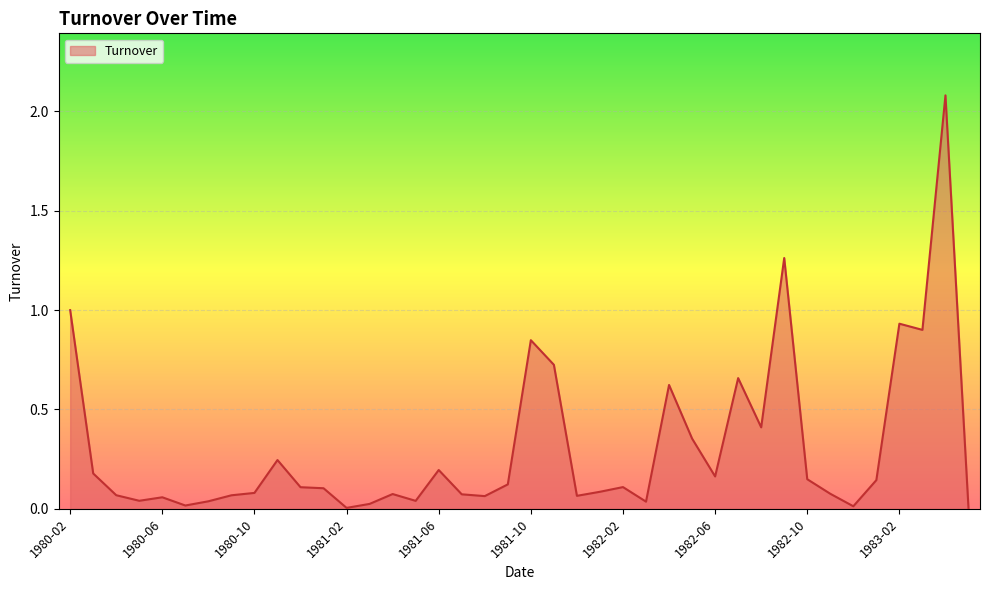

What is the difference between the maximum and minimum values?

2.1